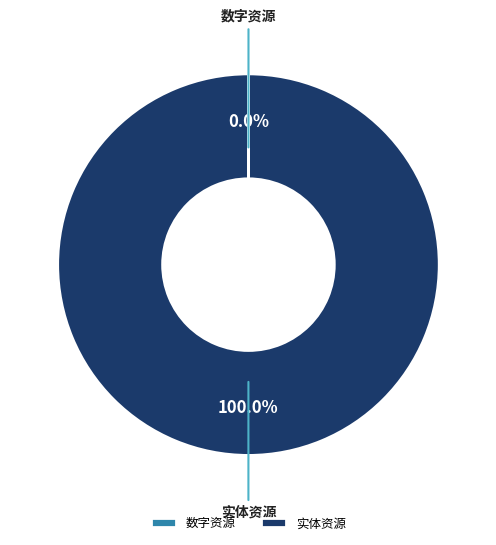

Which slice is the largest?

实体资源